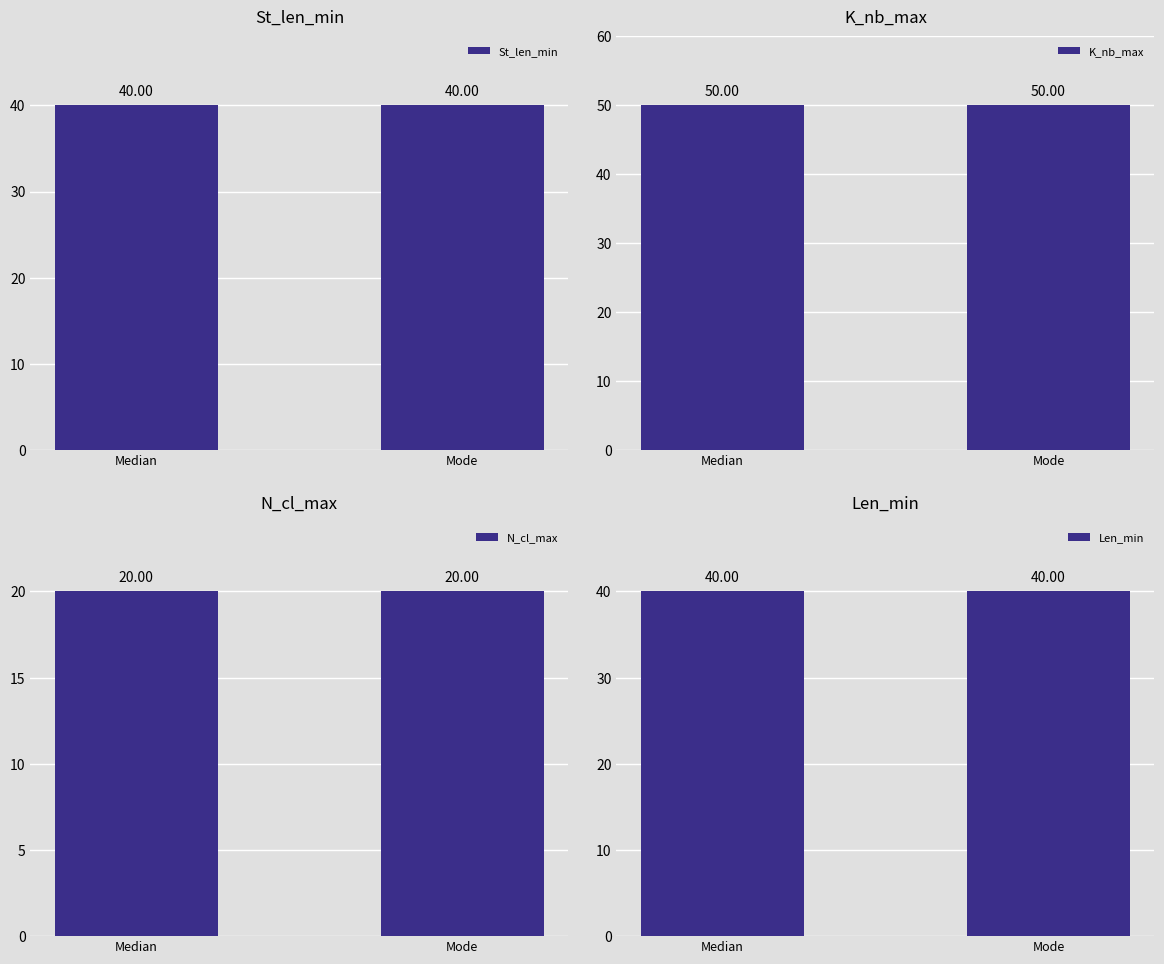

Reading left to right, transcribe all the data shown in this chart.

St_len_min: 40	40
K_nb_max: 50	50
N_cl_max: 20	20
Len_min: 40	40